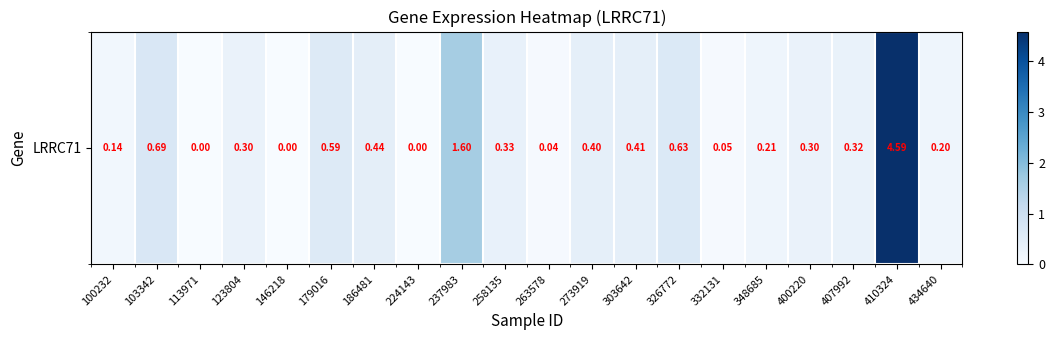

Count the number of data series in this chart.

1